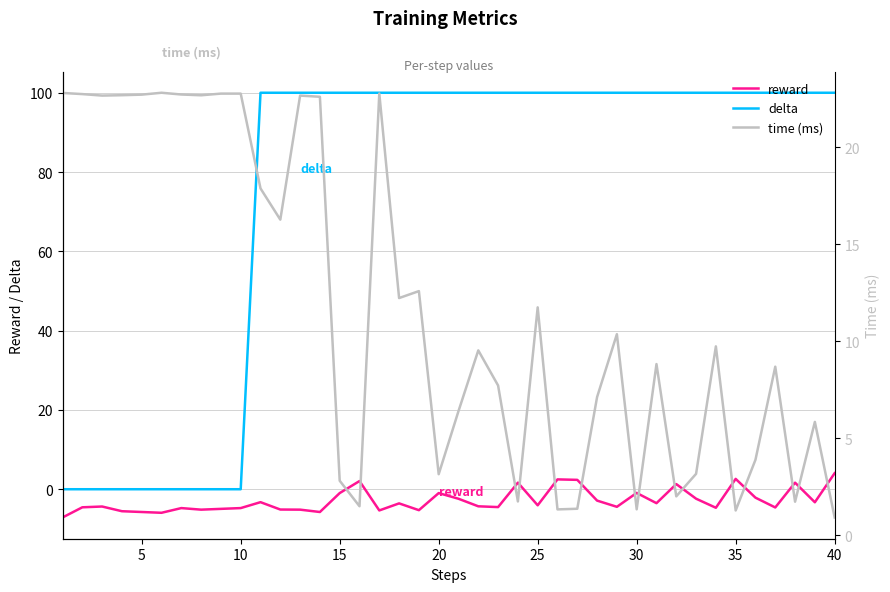

What is the lowest value of the reward series?

-7.1